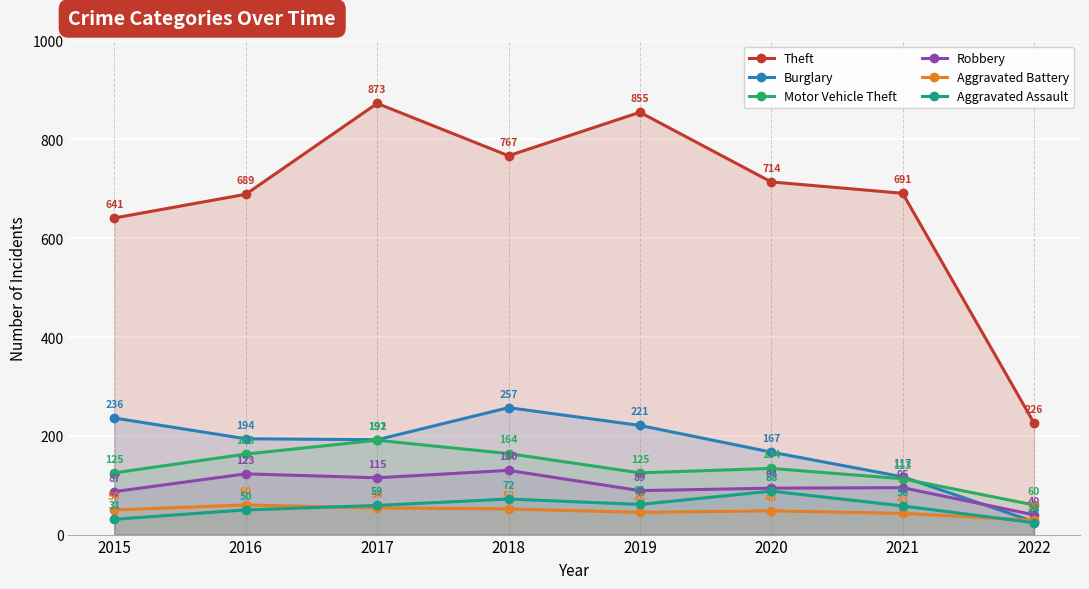

True or false: Burglary has a value of 57 at 2020.

False